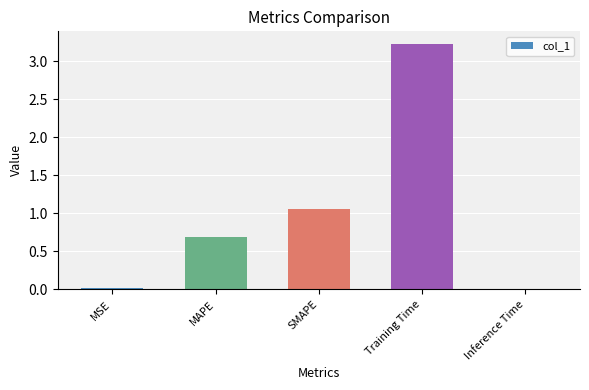

Which has a higher value, Inference Time or Training Time?

Training Time